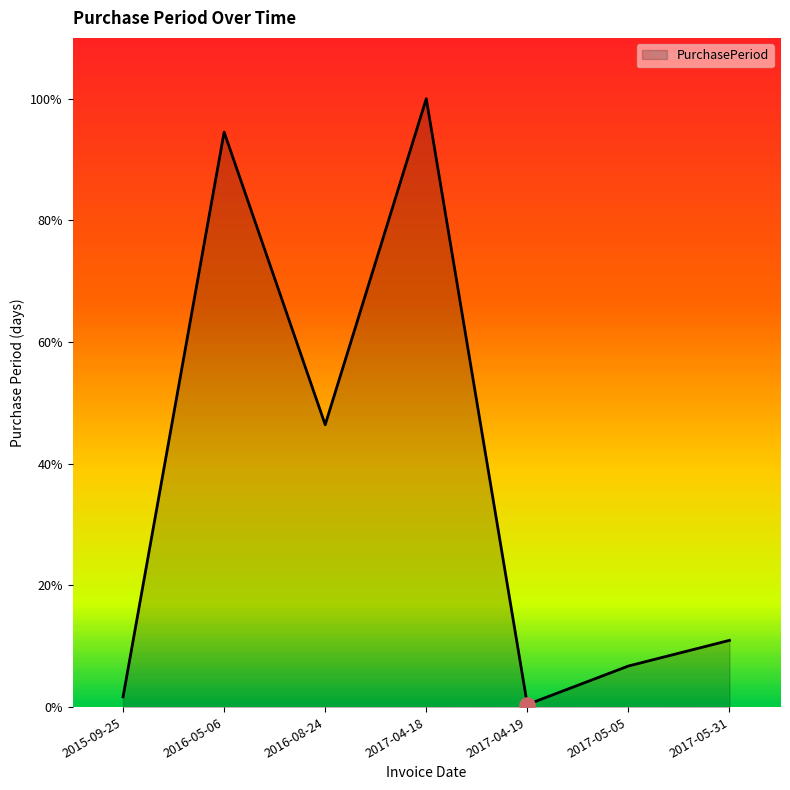

What is the change in value from 2015-09-25 to 2017-05-31?

+22